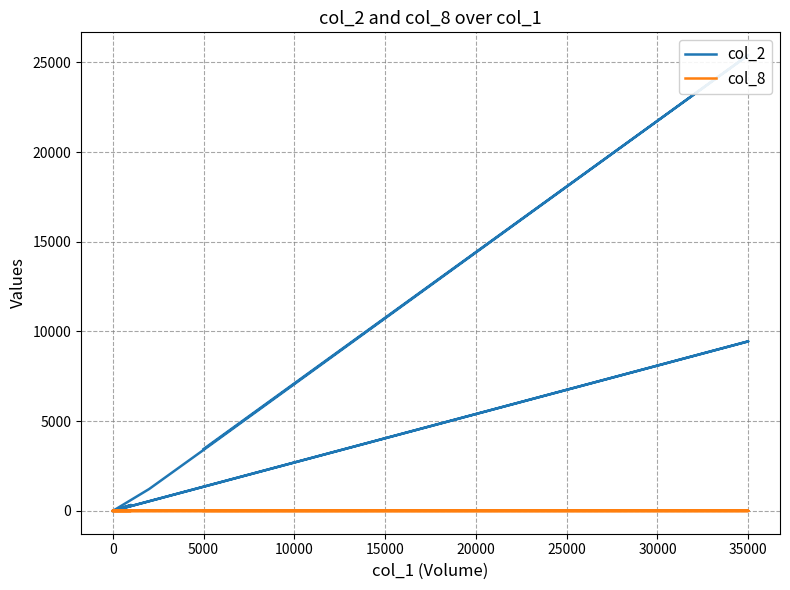

List the series in order of their peak value, highest first.

col_2, col_8